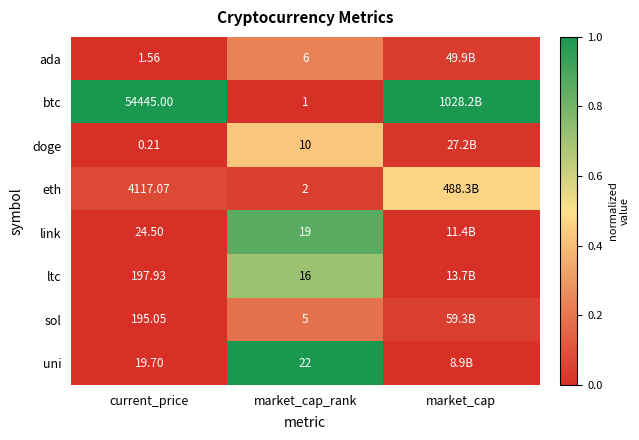

Rank the series at current_price from highest to lowest value.

btc, eth, ltc, sol, link, uni, ada, doge